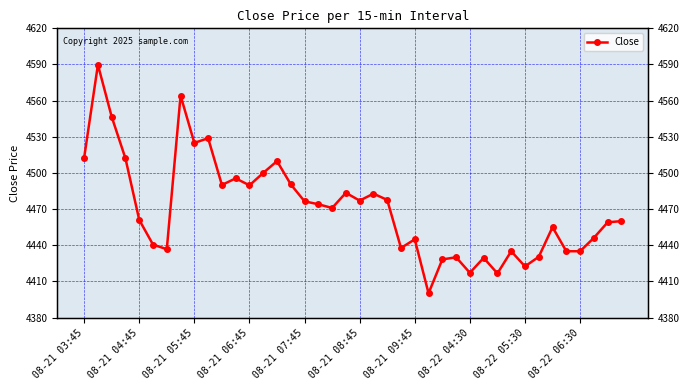

How many points are lower than both their immediate neighbors (excluding endpoints)?

11